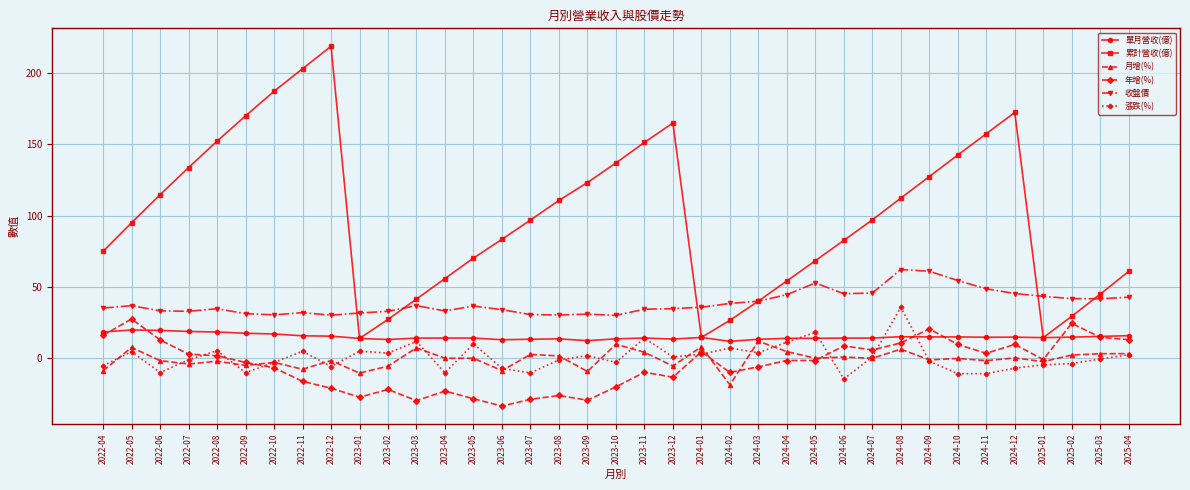

Which series has the widest spread of values?

累計營收(億)